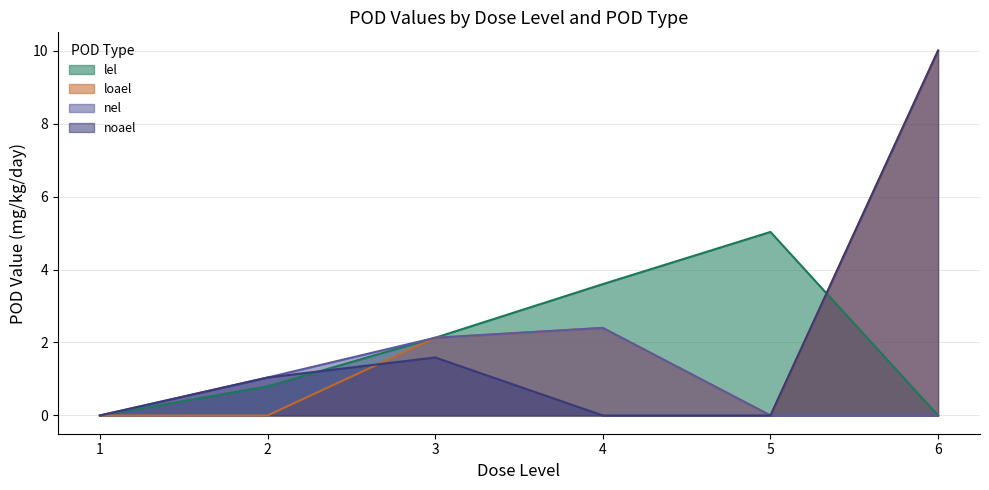

Rank the series at 1 from highest to lowest value.

lel, loael, nel, noael